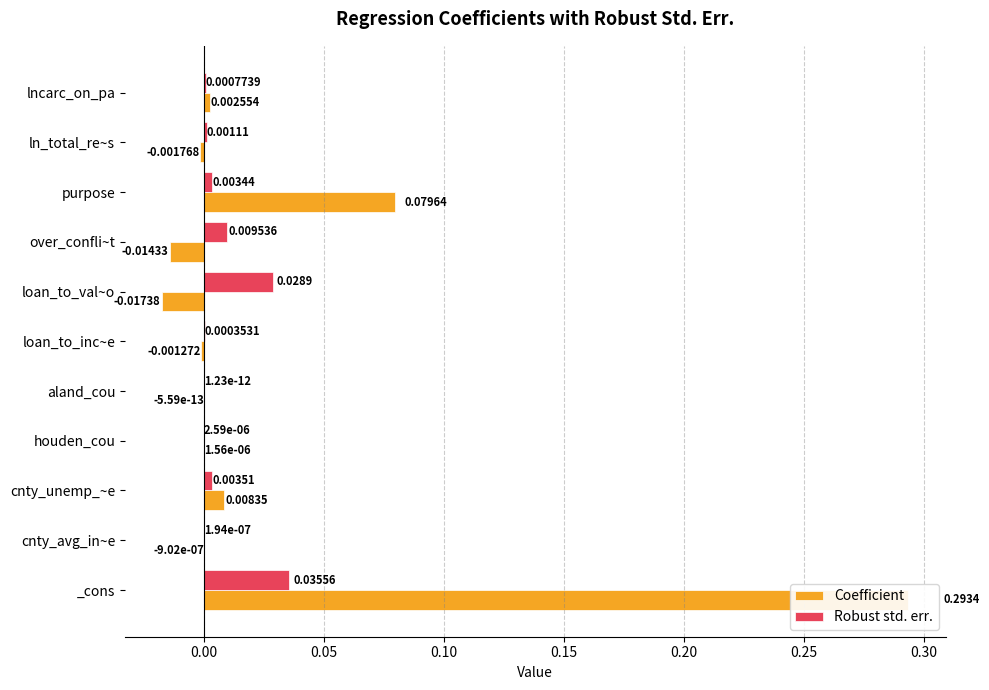

How many groups of bars are there?

11